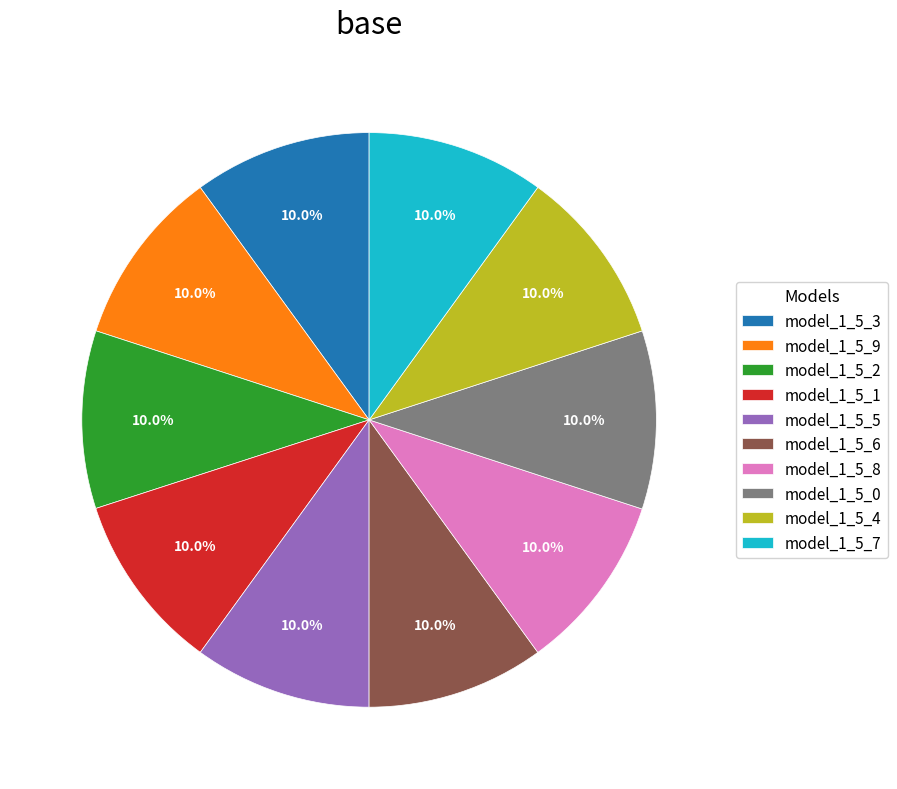

What is the total percentage of model_1_5_0 and model_1_5_4?

20.0%